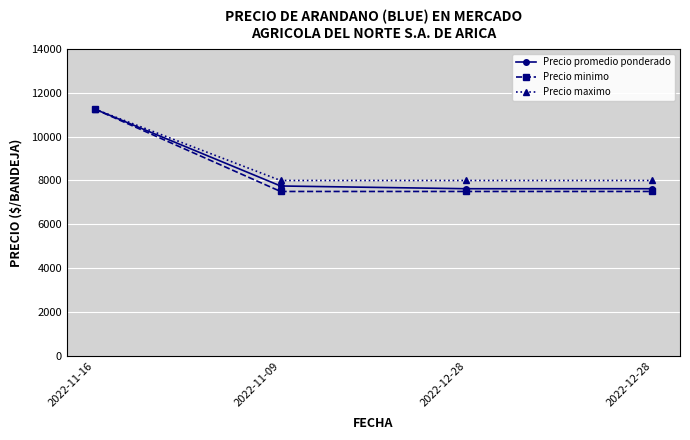

How many values in the Precio minimo series exceed 7500?

1